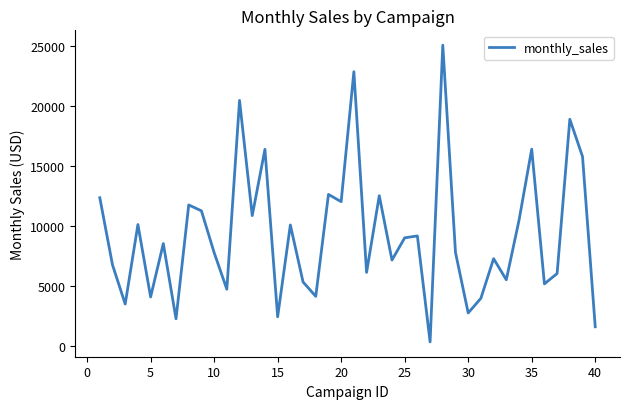

What is the difference between the maximum and minimum values?

24761